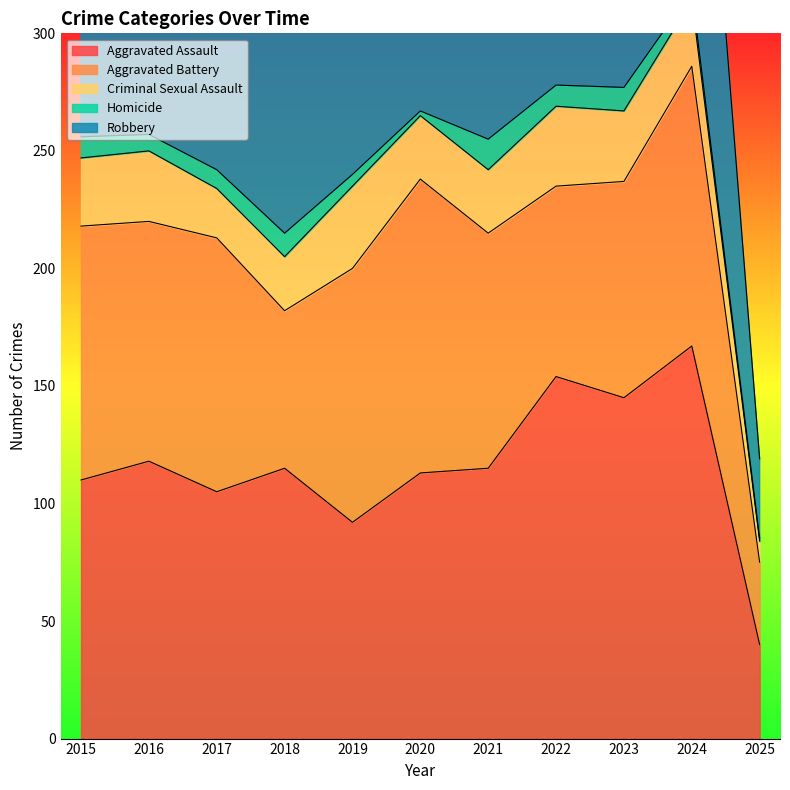

How many data points in Aggravated Battery are less than 102?

5